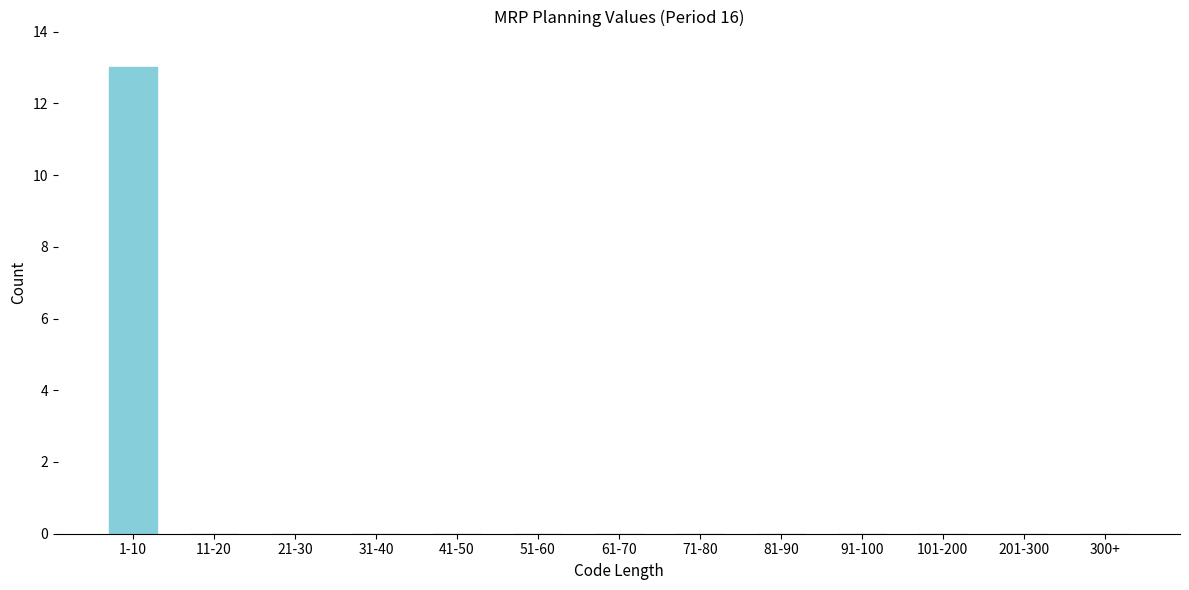

Reading left to right, extract all data points from this chart.

1-10=13	11-20=0	21-30=0	31-40=0	41-50=0	51-60=0	61-70=0	71-80=0	81-90=0	91-100=0	101-200=0	201-300=0	300+=0